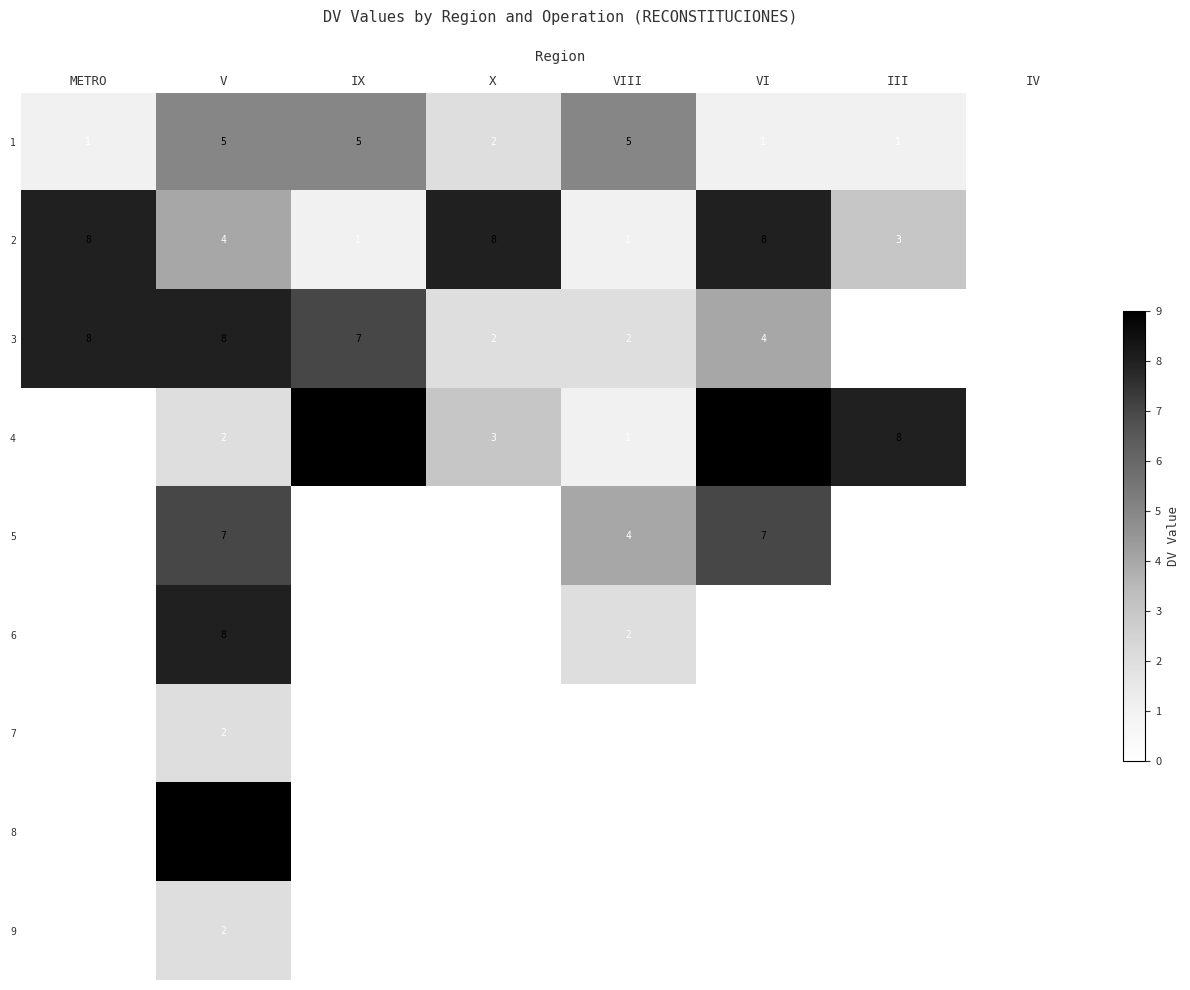

How many categories are shown in the chart?

8